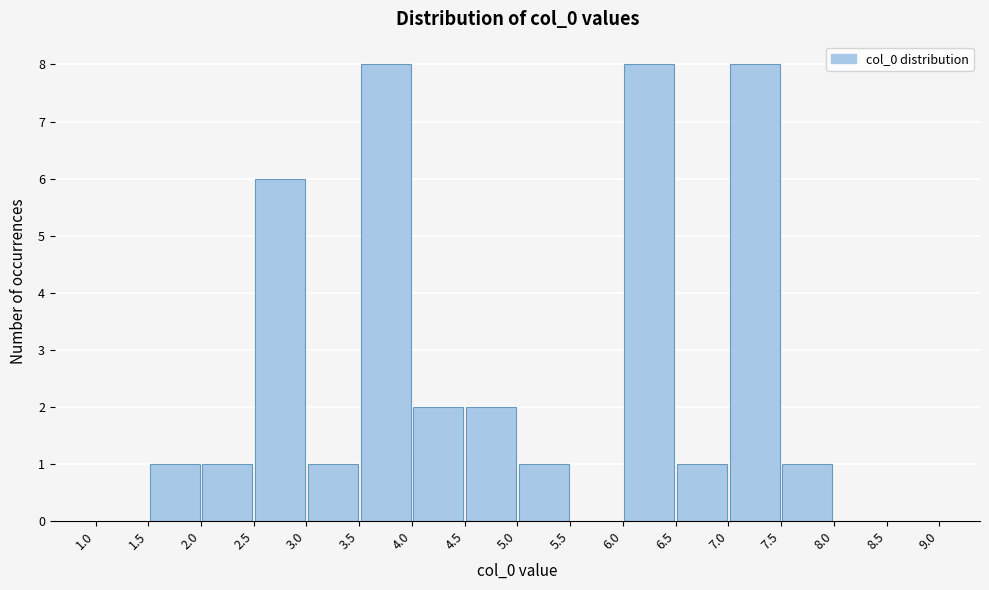

How tall is the bar that spans 5.0 to 5.5 on the x-axis? The values are not printed on the chart, so give them approximately, as read against the axis.

1